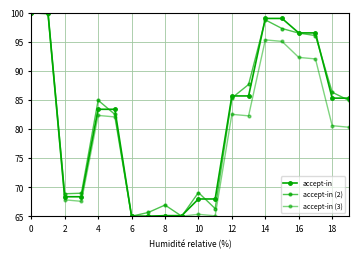

True or false: accept-in (3) and accept-in (2) intersect in this chart.

False